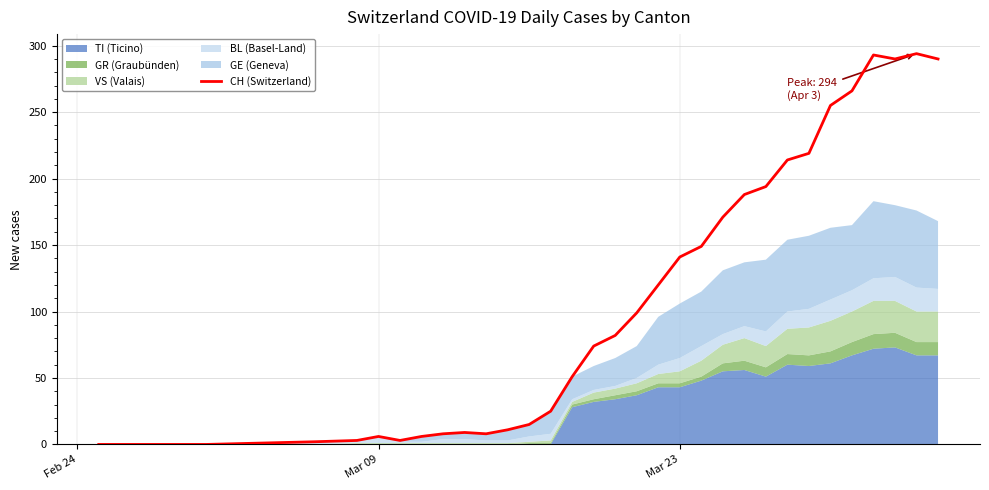

What is the highest value of the CH (Switzerland) series?

294